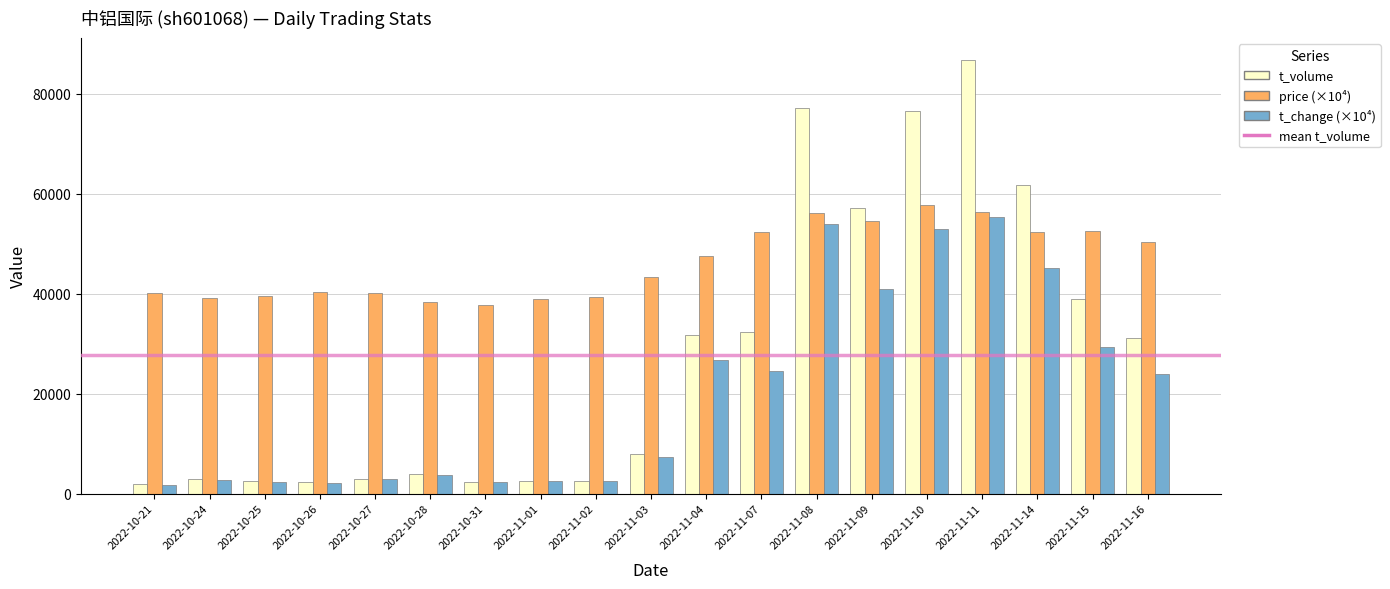

How many values in the t_volume series are below 7839?

9